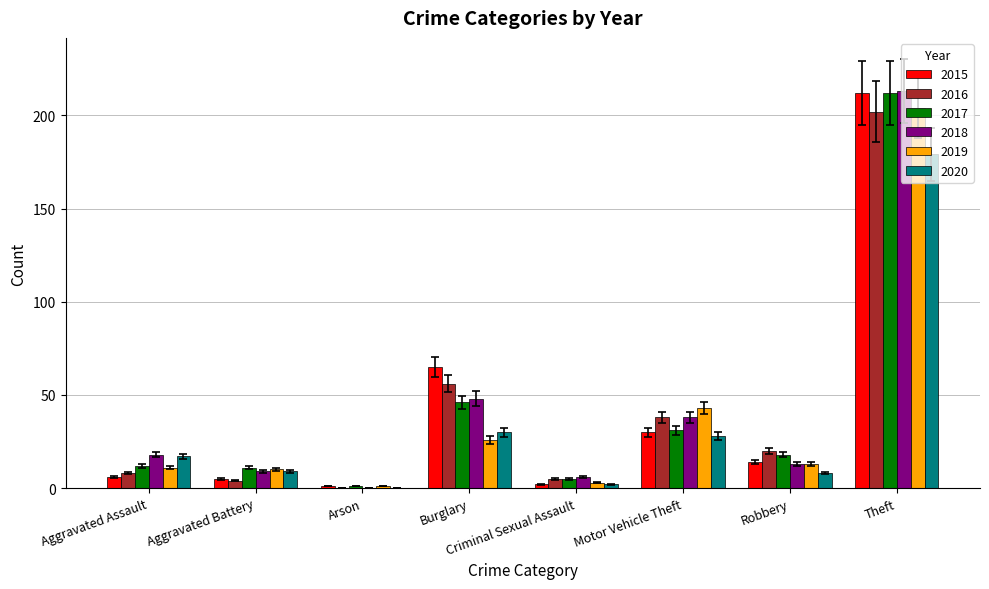

What is the sum of all 2017 values?

336